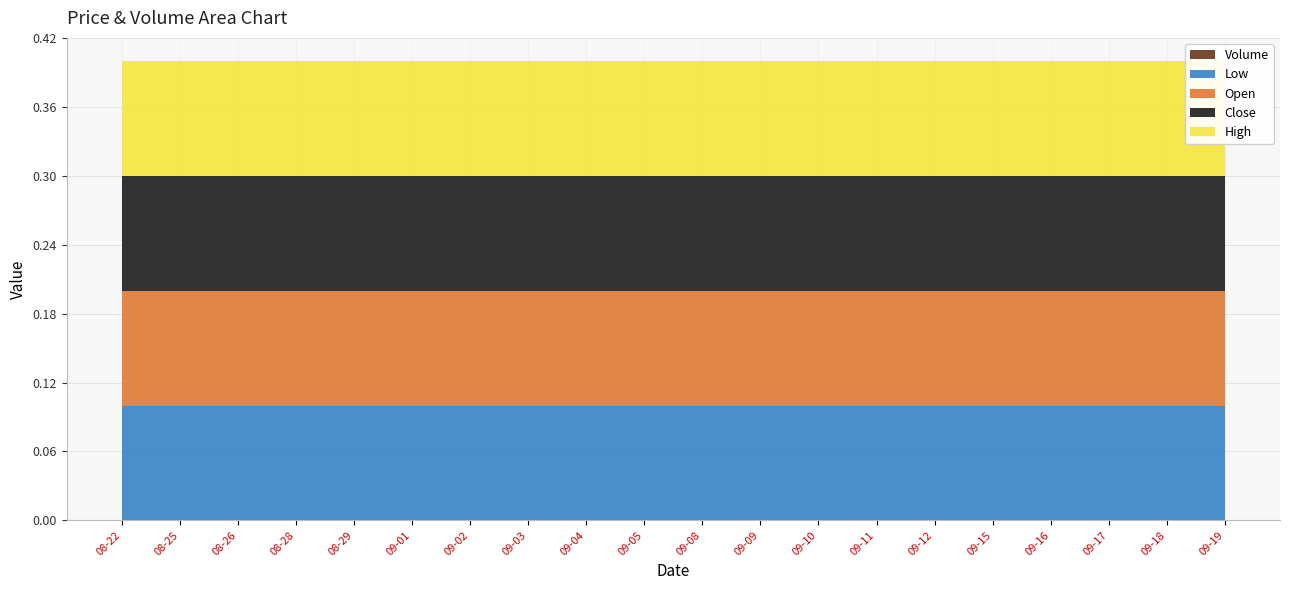

Reading left to right, list all the values displayed in this chart.

Open: 0.1	0.1	0.1	0.1	0.1	0.1	0.1	0.1	0.1	0.1	0.1	0.1	0.1	0.1	0.1	0.1	0.1	0.1	0.1	0.1
High: 0.1	0.1	0.1	0.1	0.1	0.1	0.1	0.1	0.1	0.1	0.1	0.1	0.1	0.1	0.1	0.1	0.1	0.1	0.1	0.1
Low: 0.1	0.1	0.1	0.1	0.1	0.1	0.1	0.1	0.1	0.1	0.1	0.1	0.1	0.1	0.1	0.1	0.1	0.1	0.1	0.1
Close: 0.1	0.1	0.1	0.1	0.1	0.1	0.1	0.1	0.1	0.1	0.1	0.1	0.1	0.1	0.1	0.1	0.1	0.1	0.1	0.1
Volume: 0.0	0.0	0.0	0.0	0.0	0.0	0.0	0.0	0.0	0.0	0.0	0.0	0.0	0.0	0.0	0.0	0.0	0.0	0.0	0.0